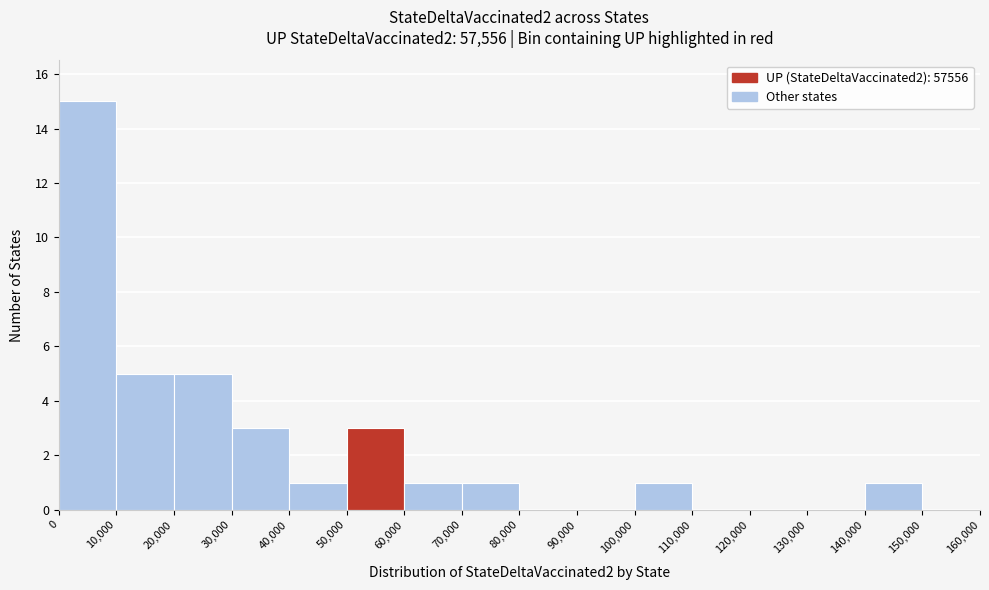

How tall is the bar that spans 10,000 to 20,000 on the x-axis? The values are not printed on the chart, so give them approximately, as read against the axis.

5